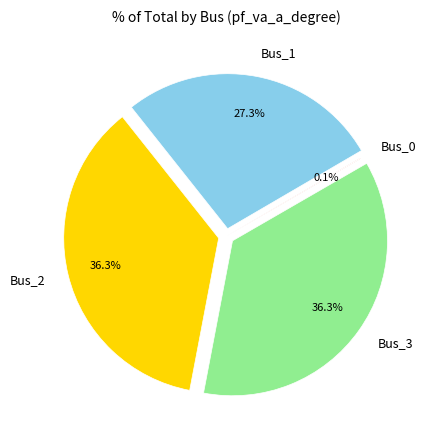

Is there any slice that represents more than half of the pie?

No